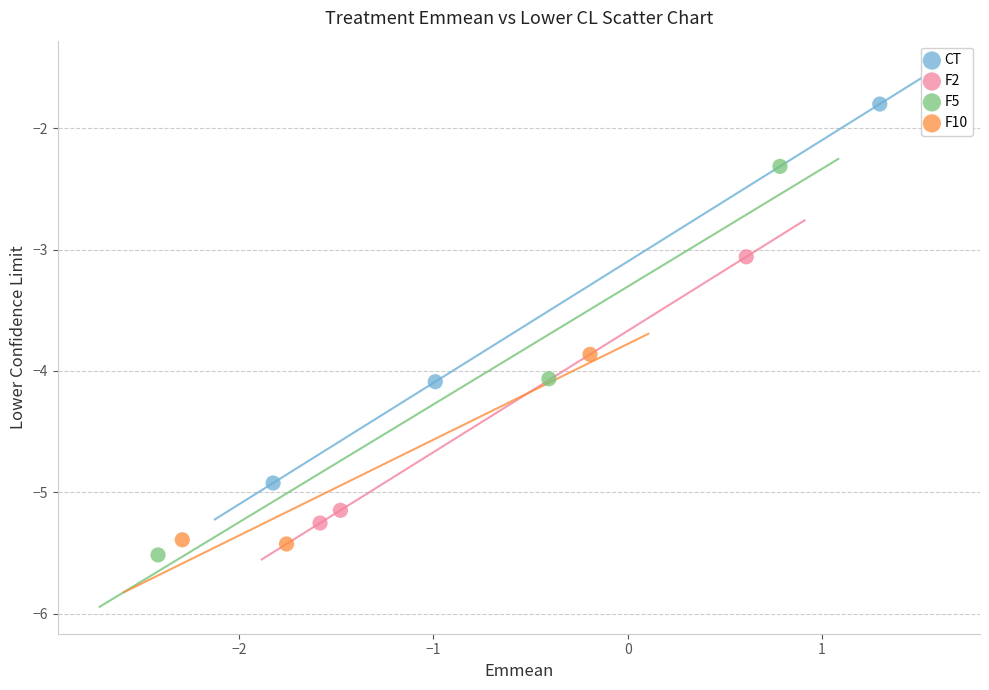

Which series contains the highest Y value?

CT